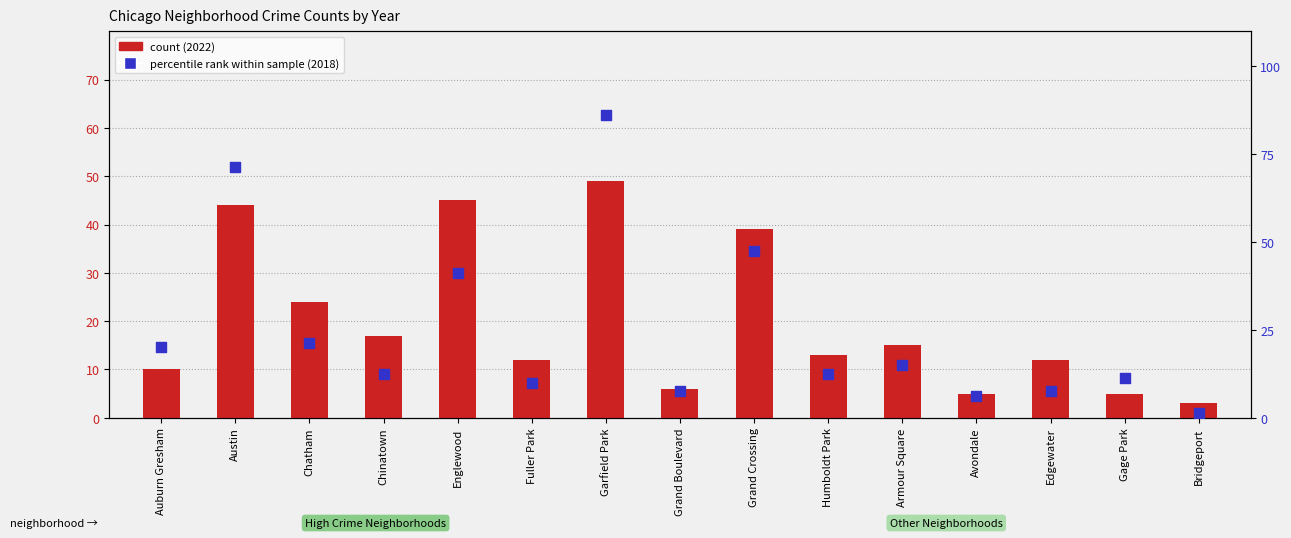

Which series reaches the minimum Y coordinate?

percentile rank within the sample